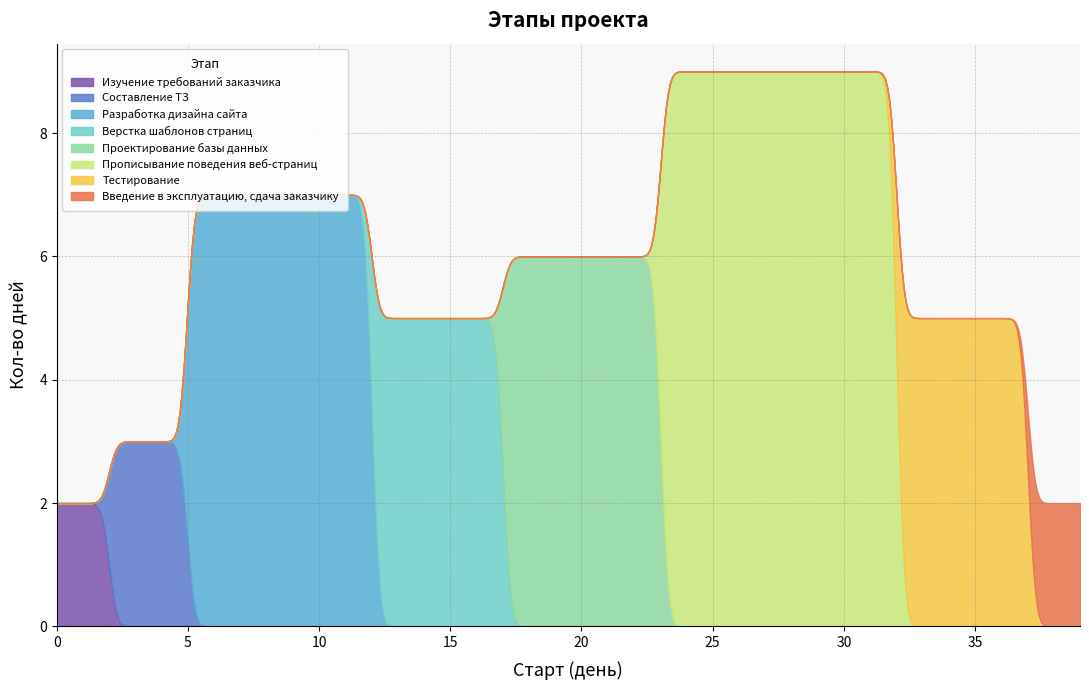

How many lines are shown in the chart?

1